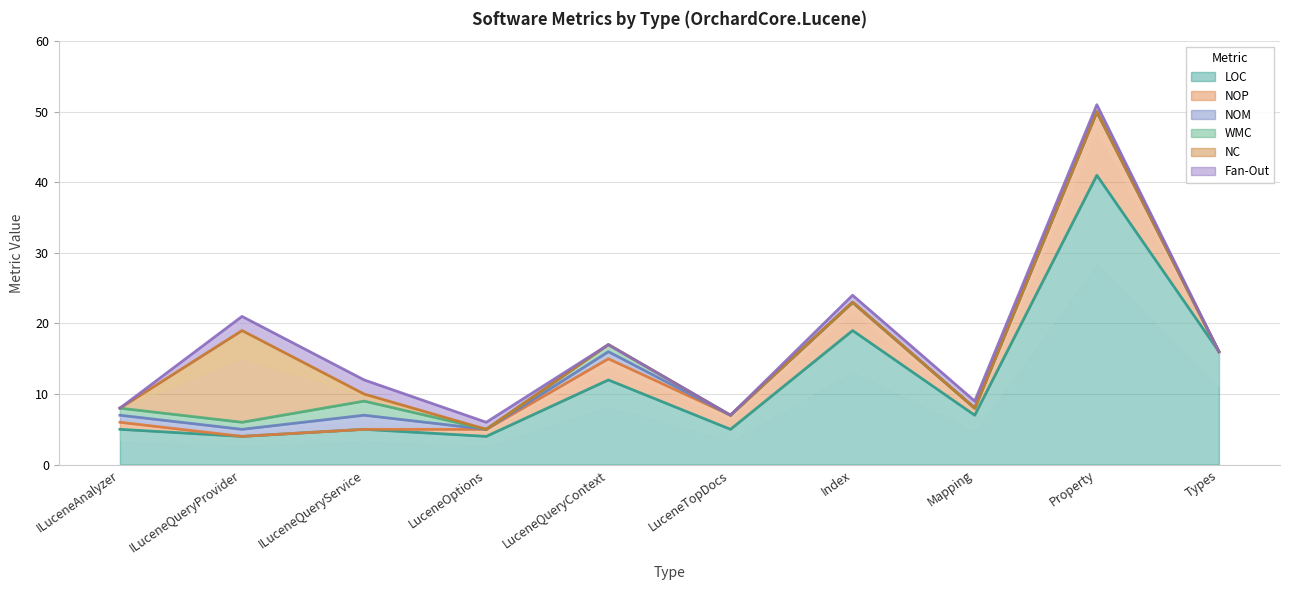

Does the chart have visible grid lines?

Yes